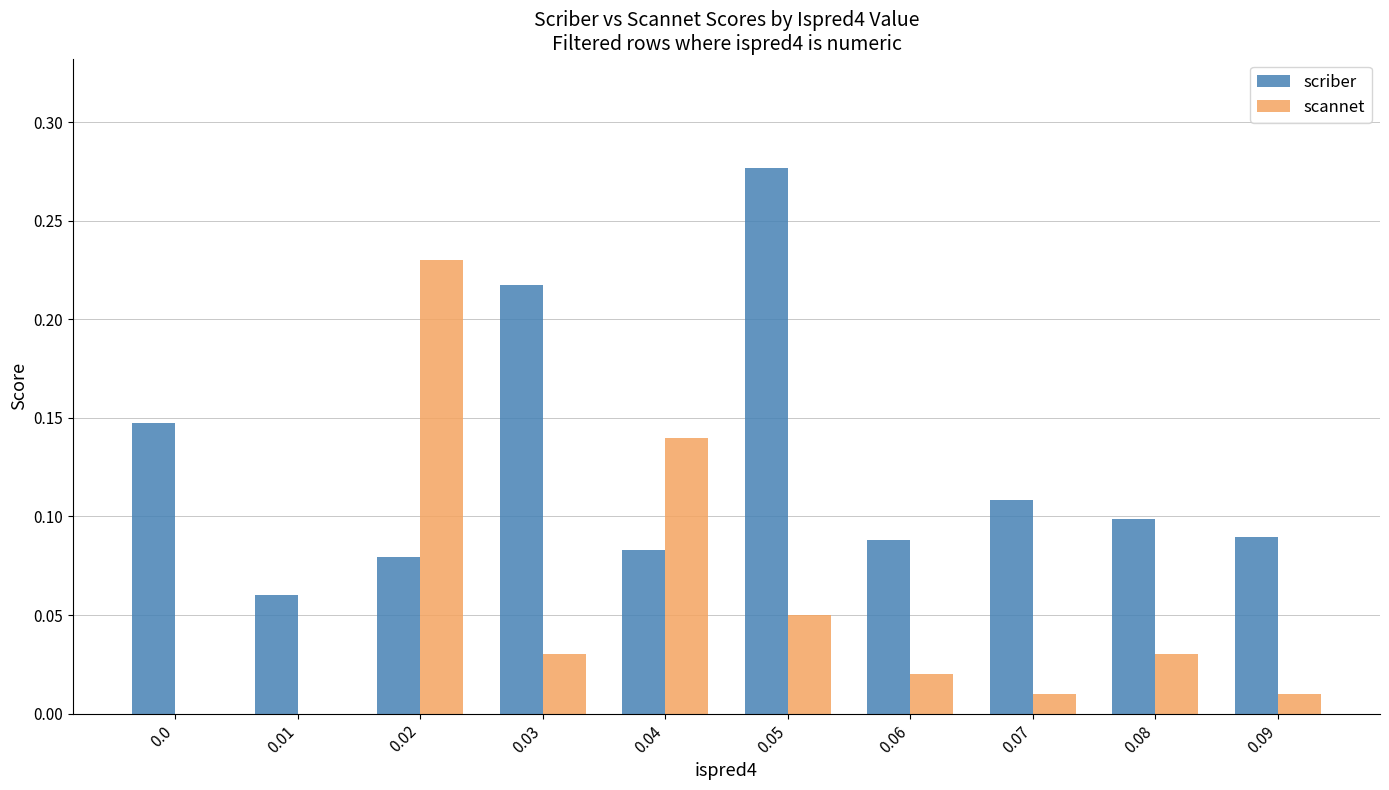

Between 0.0 and 0.09, which series saw the biggest shift?

scriber